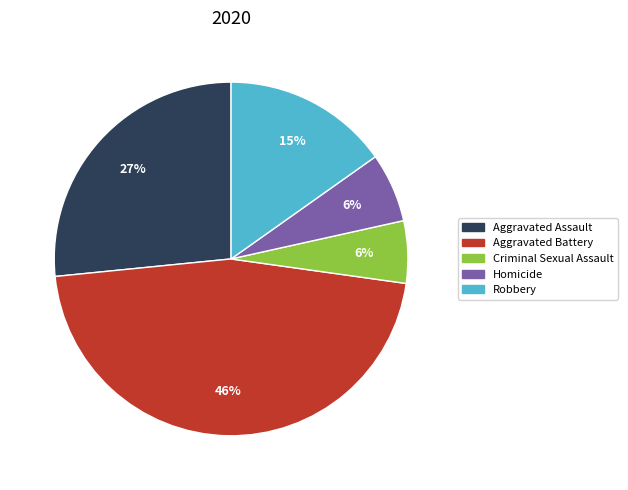

Does any single category account for the majority?

No